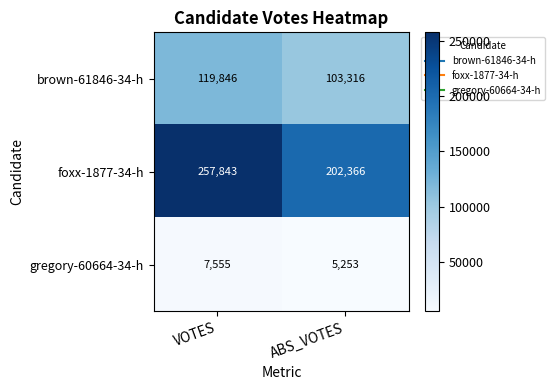

At which category is the sum across all series the highest?

VOTES